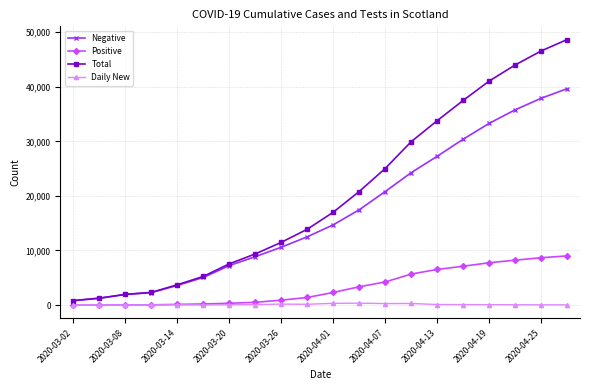

List the series in order of their peak value, lowest first.

Daily New, Positive, Negative, Total